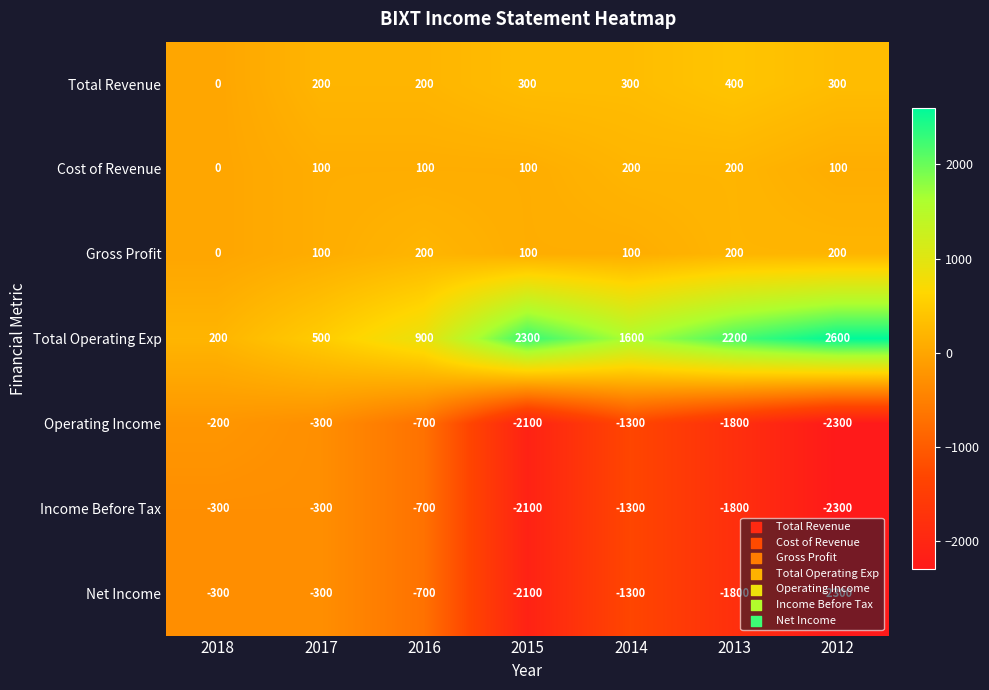

Read the Gross Profit value at 2012, to the nearest 10.

200